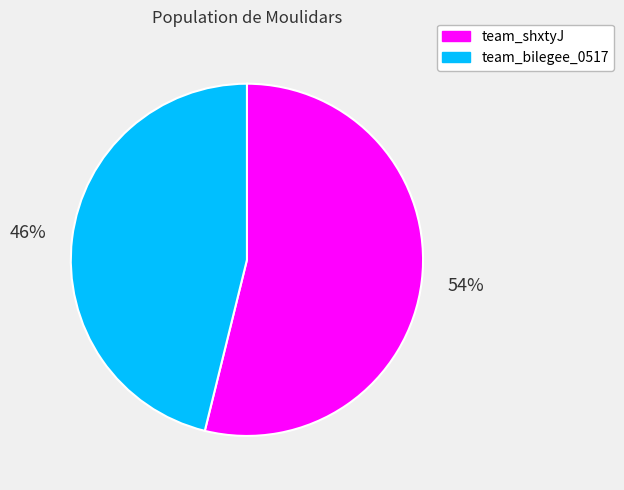

Which slice is the largest?

team_shxtyJ